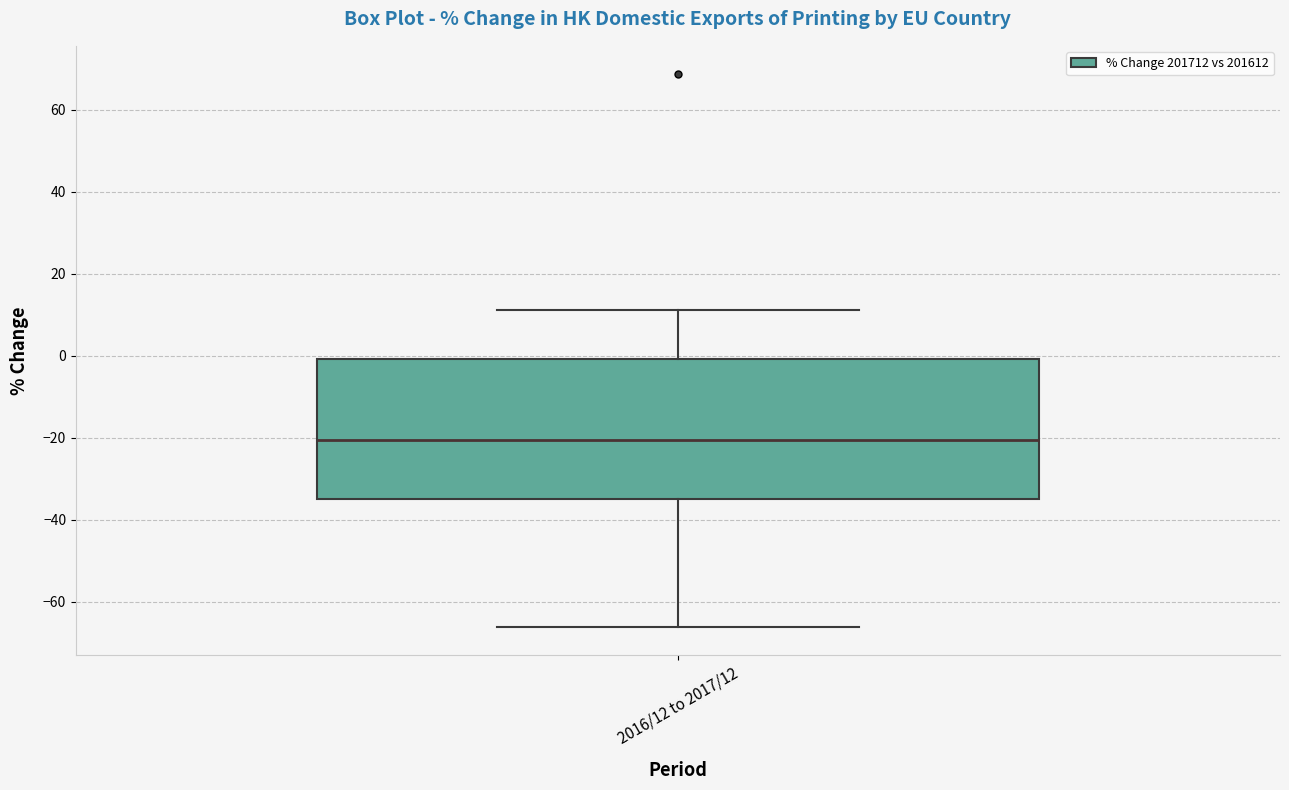

Where is the lower edge of the box for 2016/12 to 2017/12 on the y-axis? The values are not printed on the chart, so give them approximately, as read against the axis.

-34